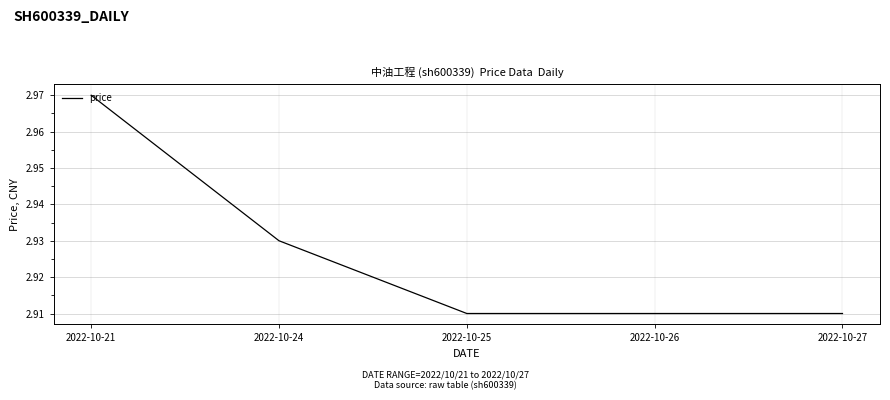

The chart shows a value of 0.8 at 2022-10-26. True or false?

False